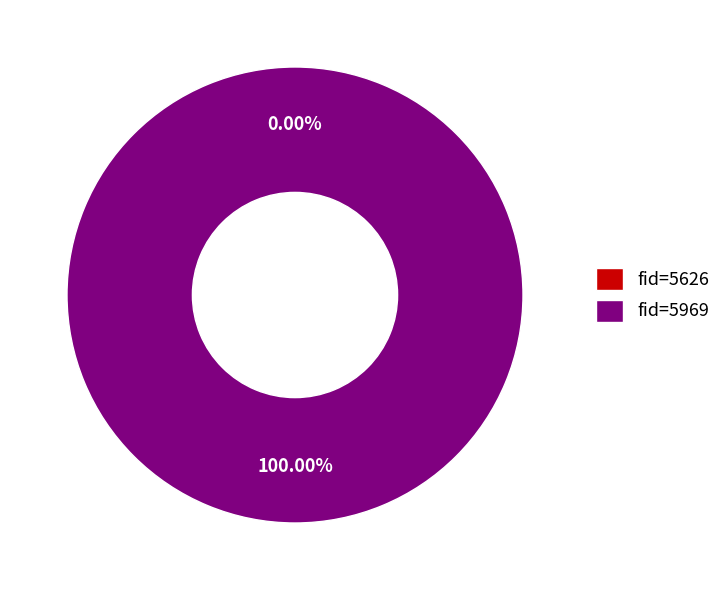

The 5626 slice represents 1% of the pie. True or false?

False